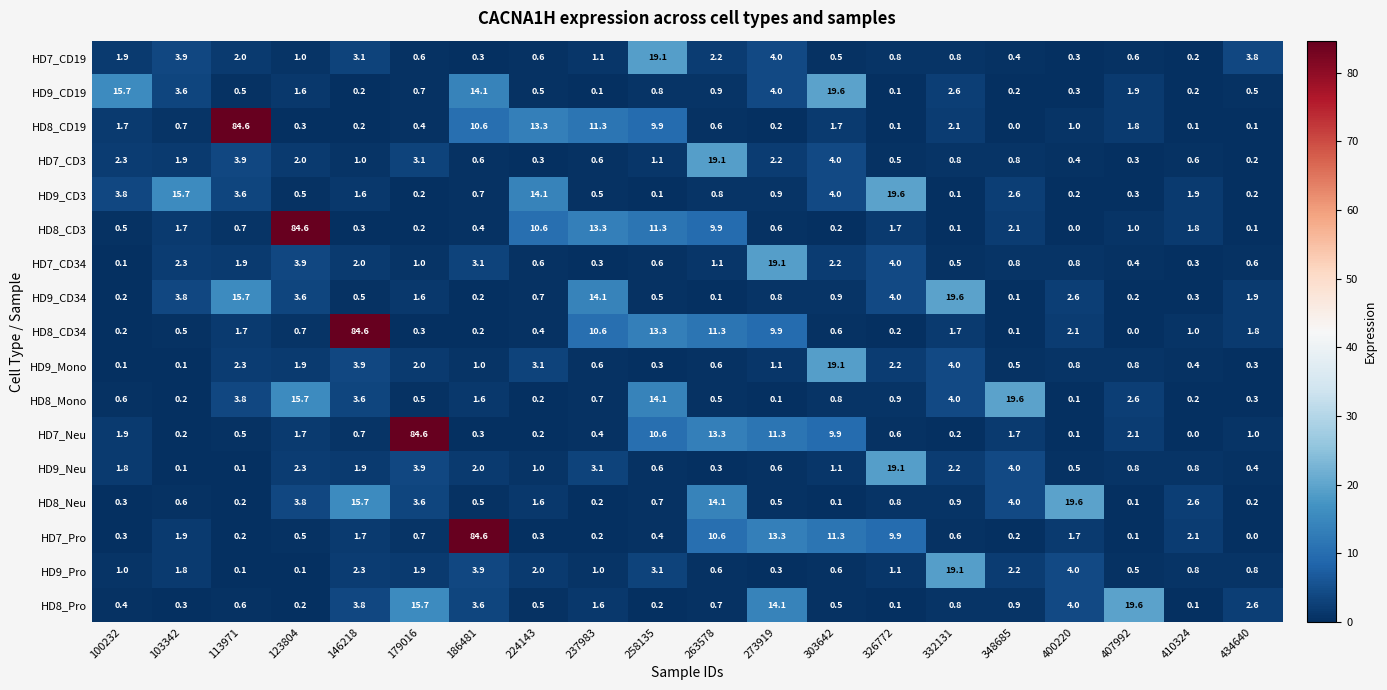

Count the number of data series in this chart.

17